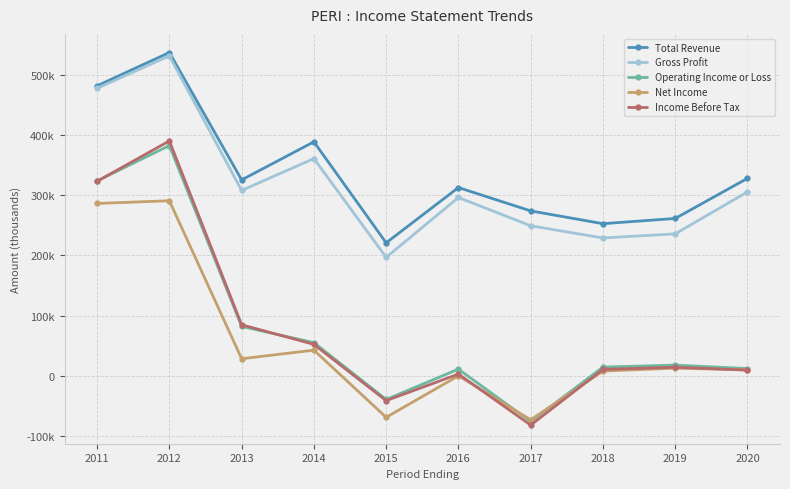

Between 2011 and 2018, which is larger?

2011